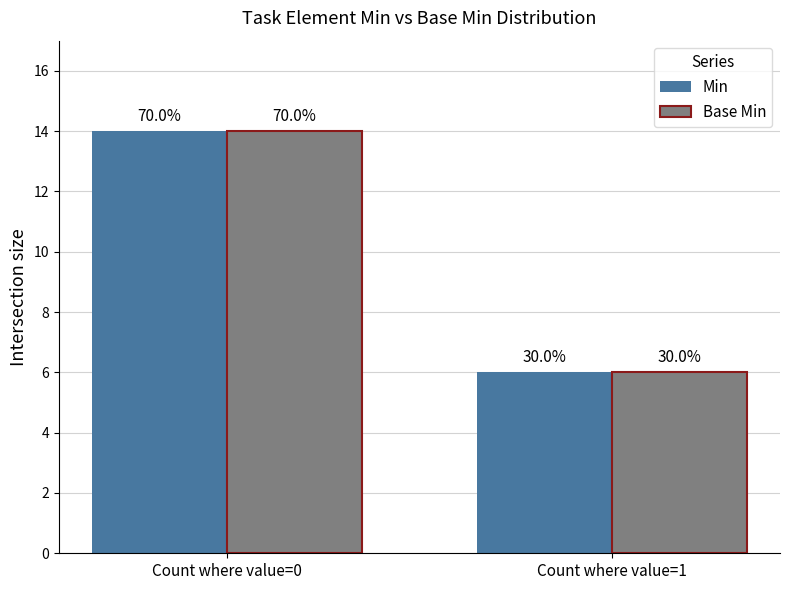

List the series in order of their peak value, lowest first.

Min, Base Min